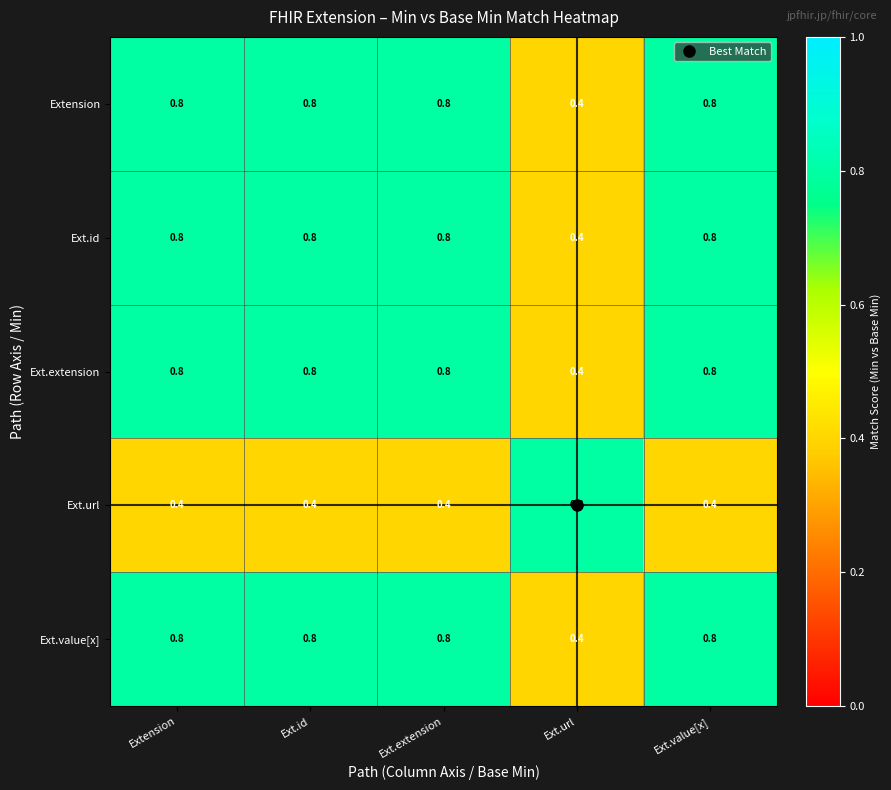

The value of Ext.value[x] at Ext.value[x] is 0.8. True or false?

True